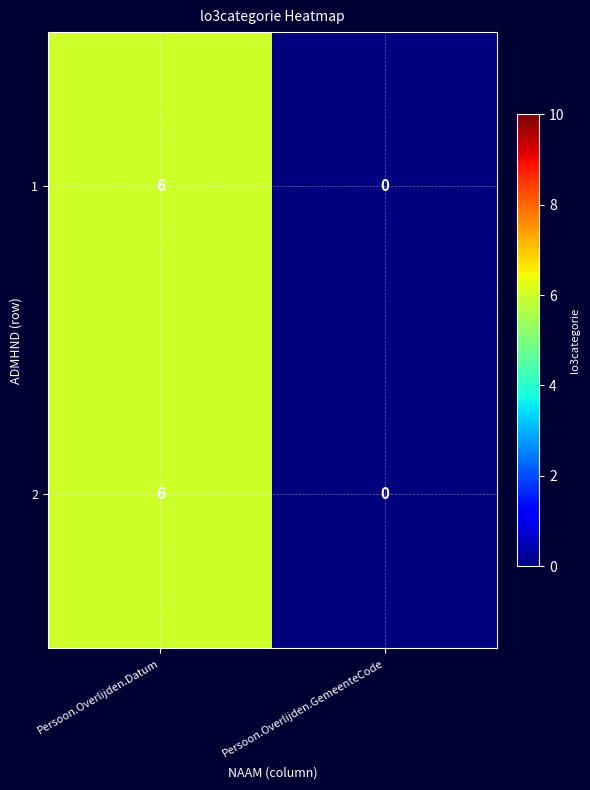

What is the difference between the maximum and minimum values in the 2 series?

6